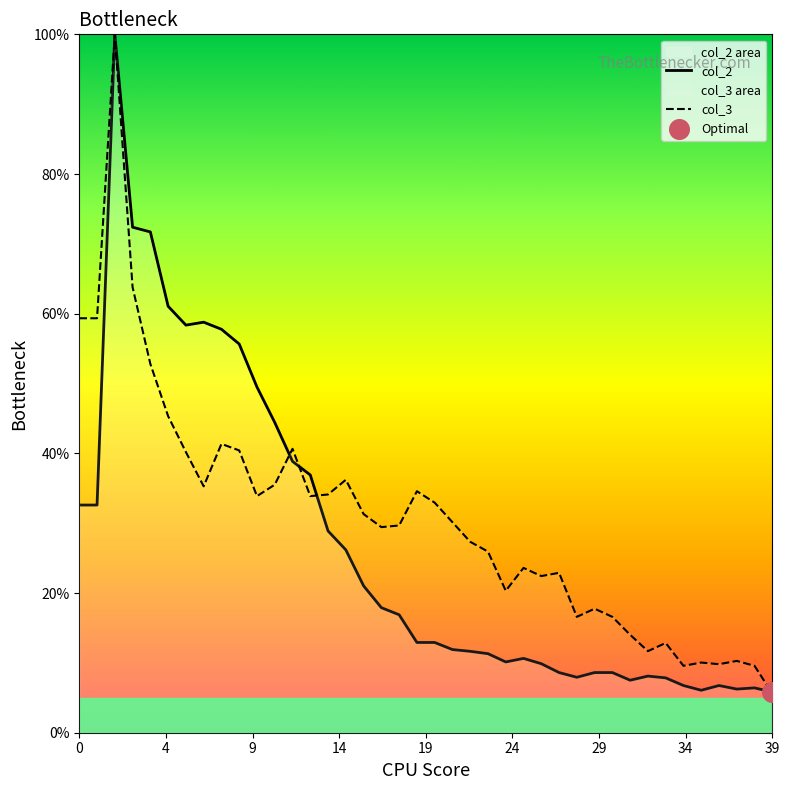

At how many categories does at least one series exceed 16?

31